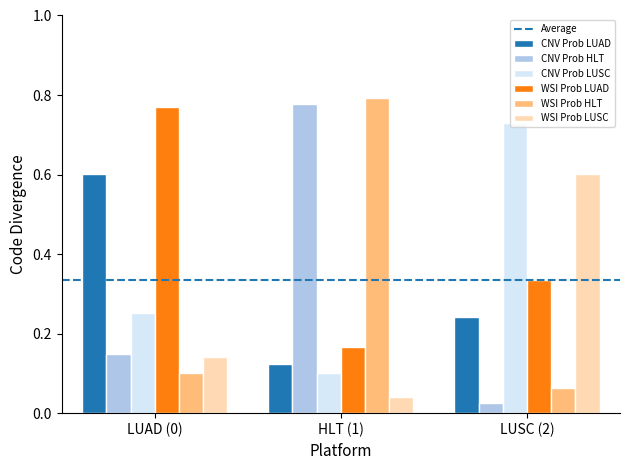

Which category has the lowest value in the CNV Prob LUSC series?

HLT (1)